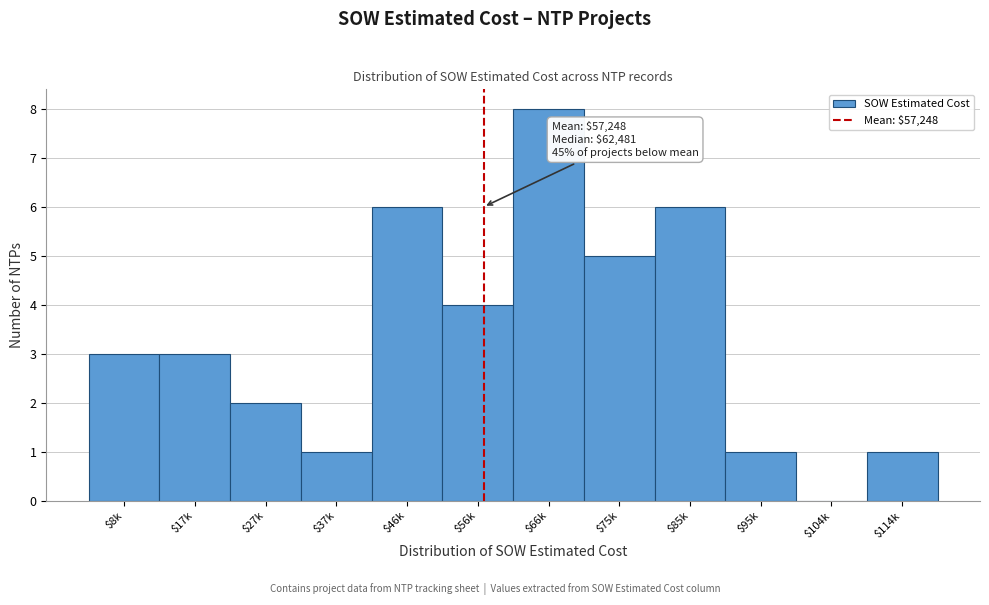

Is it true that the value at $75k is 7?

False